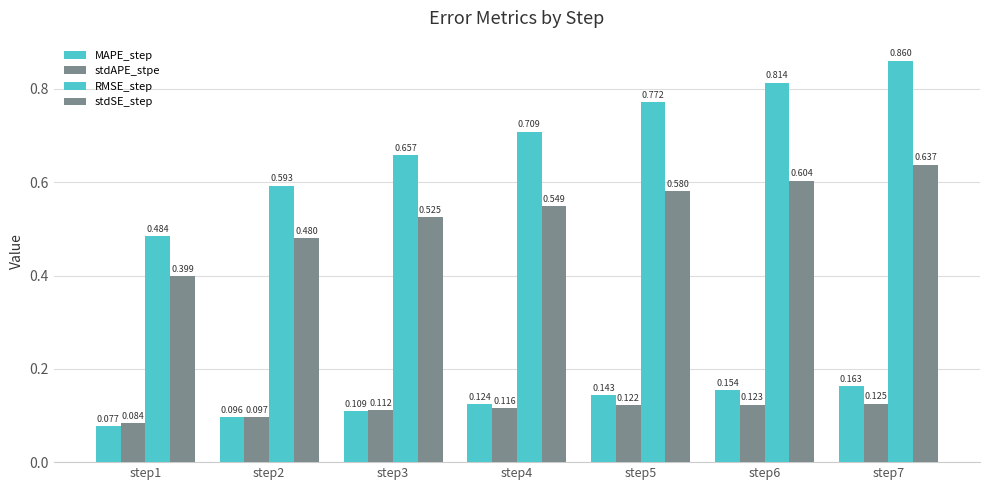

How many bars are there in each group?

4